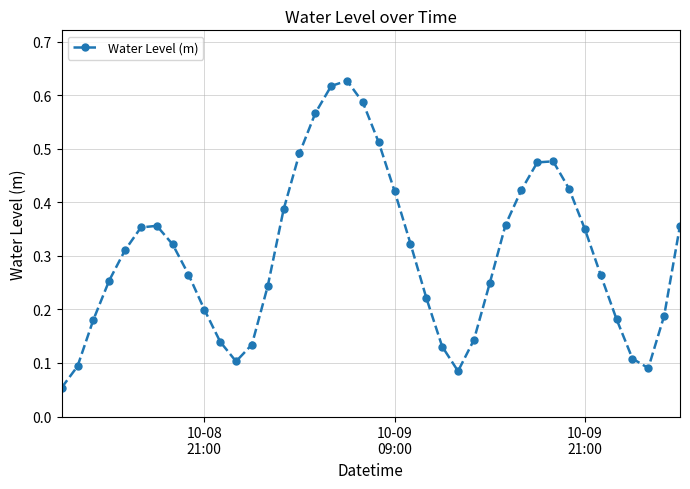

How many points are lower than both their immediate neighbors (excluding endpoints)?

3